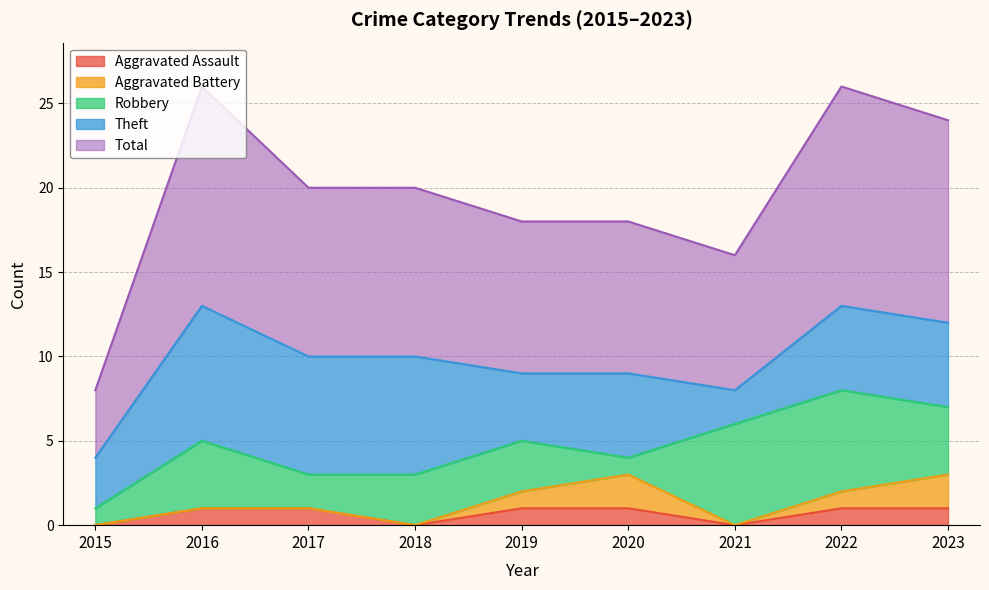

What is the sum of the Total values at 2021 and 2018?

18